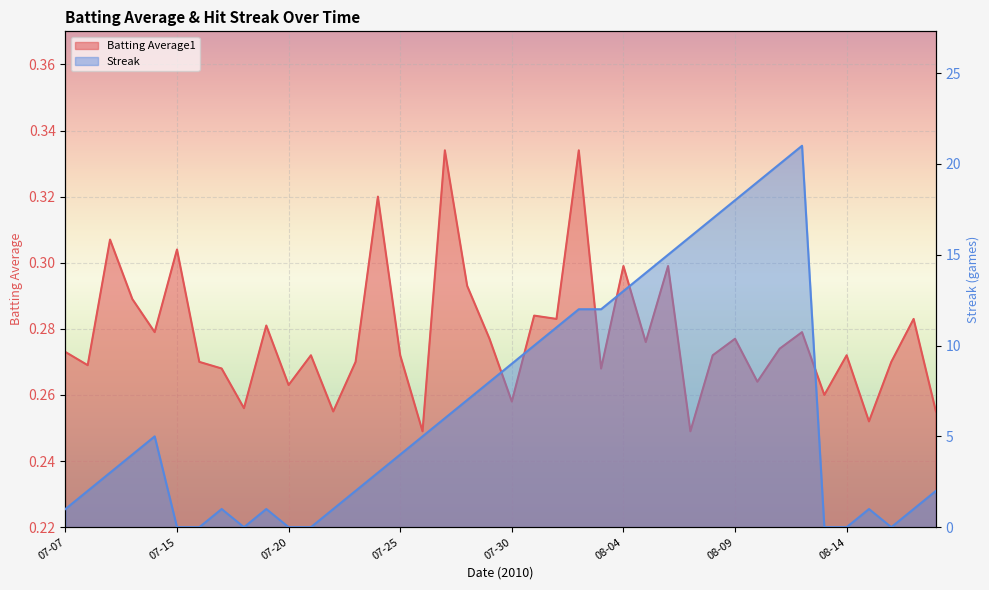

What is the difference between the second highest and second lowest values in the Batting Average1 series?

0.1